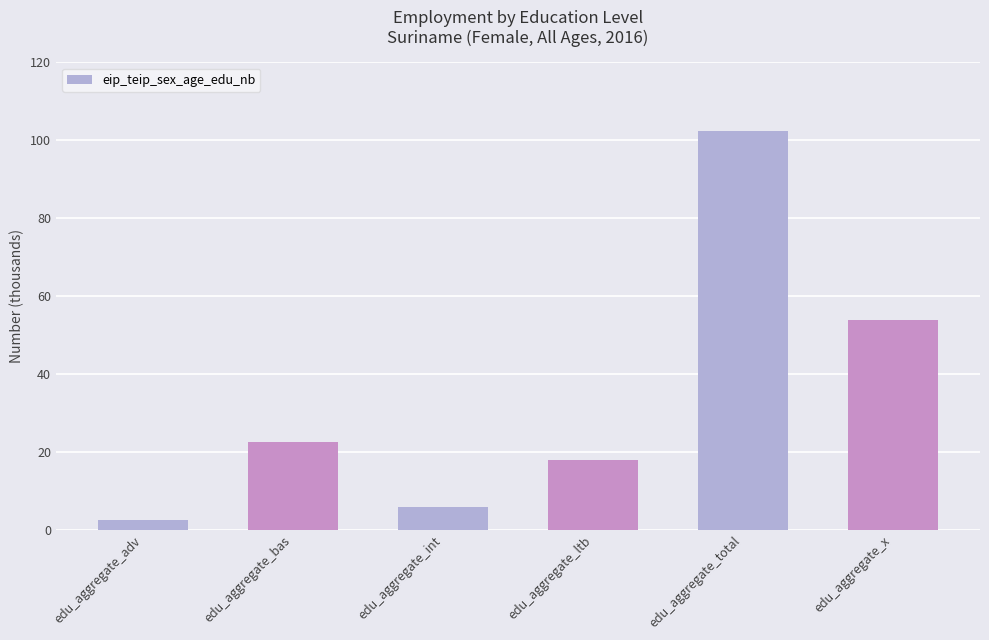

At which label does the data first exceed 22?

edu_aggregate_bas